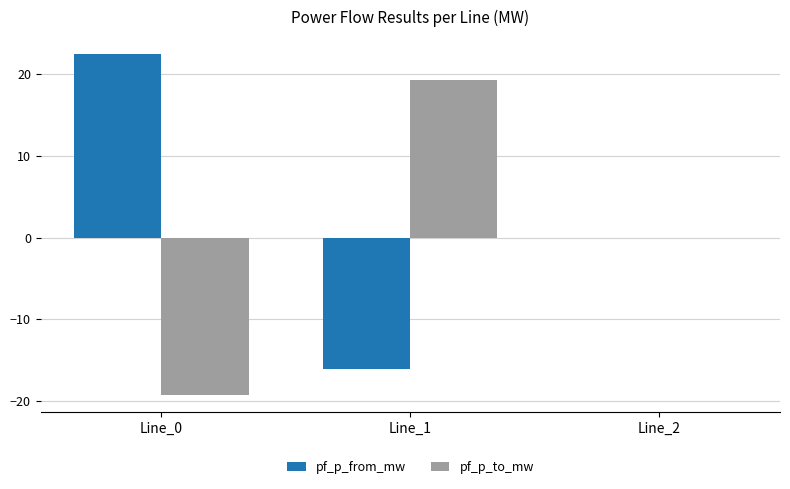

What is the sum of all pf_p_from_mw values?

6.4